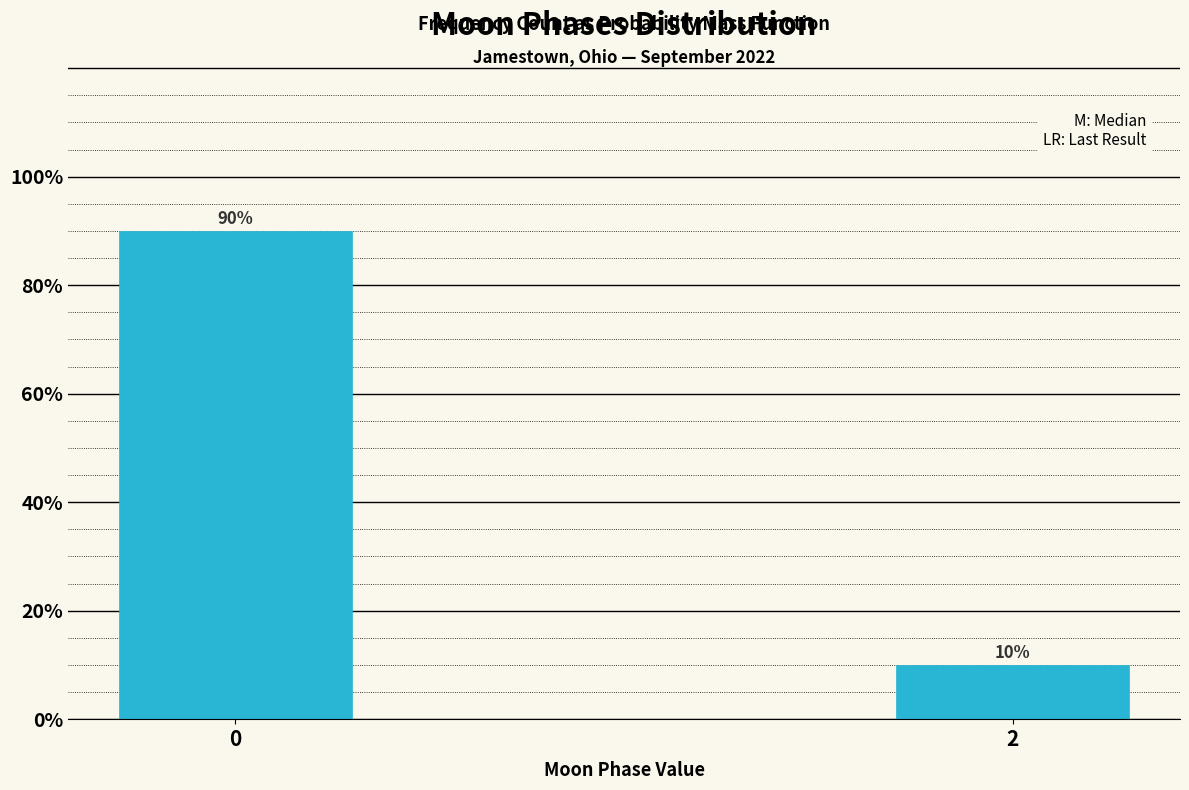

Reading left to right, what are all the values shown in this chart?

90	10